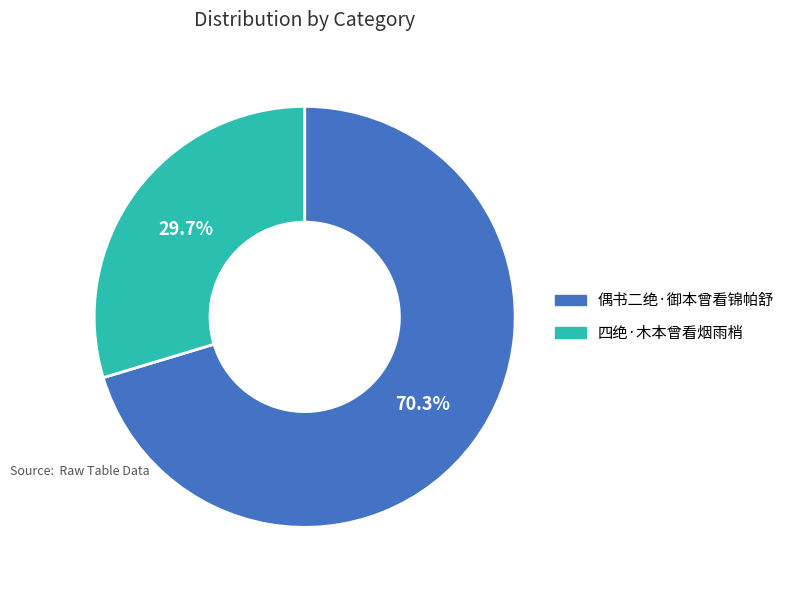

To the nearest percent, what is the difference between the 四绝·木本曾看烟雨梢 and 偶书二绝·御本曾看锦帕舒 slice percentages?

41%